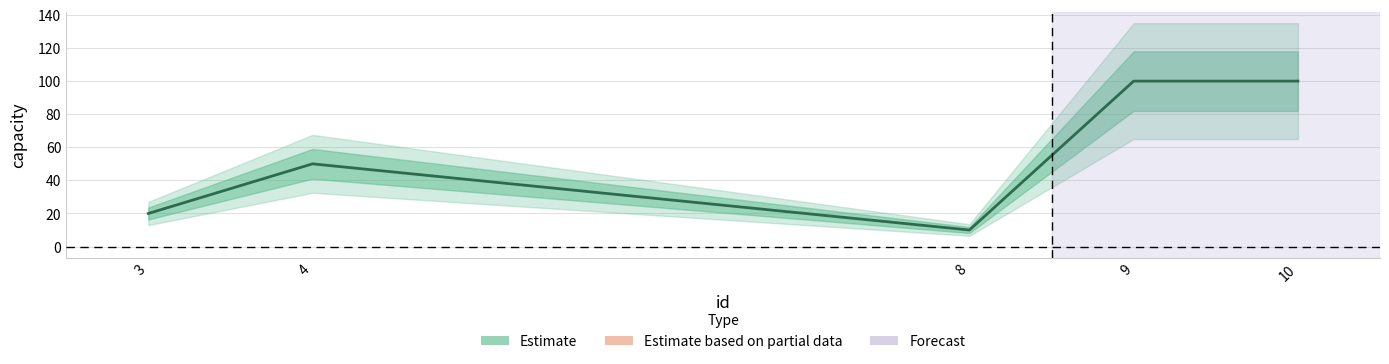

Reading right to left, list all the values displayed in this chart.

100	100	10	50	20